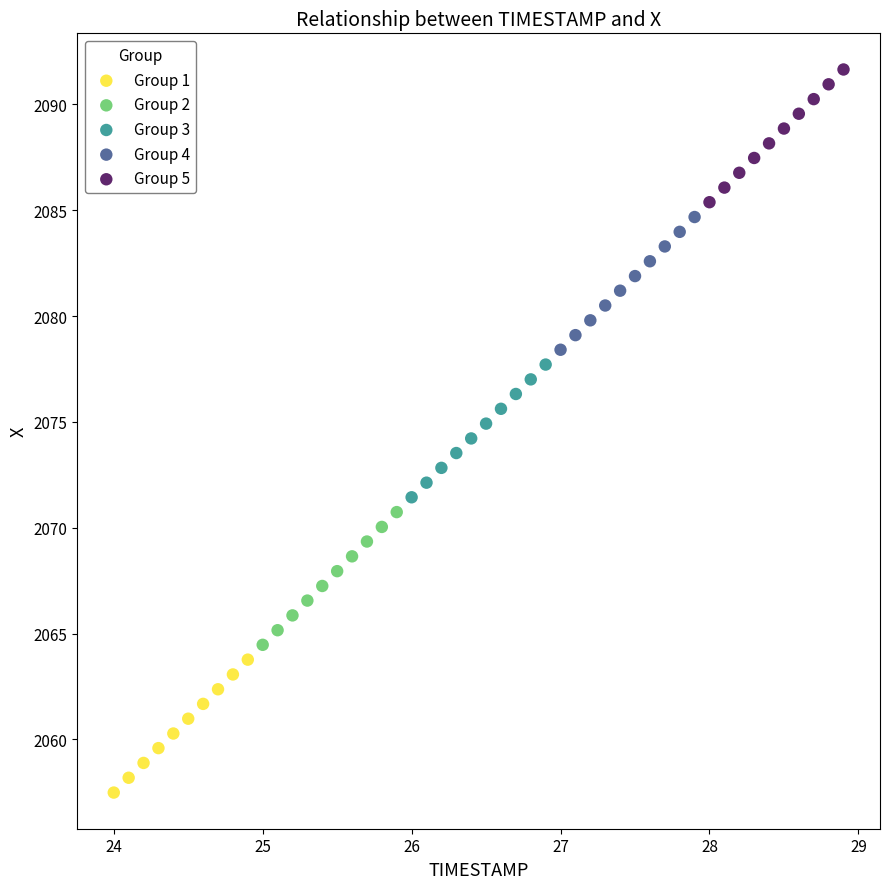

Which series contains the highest Y value?

Group 5